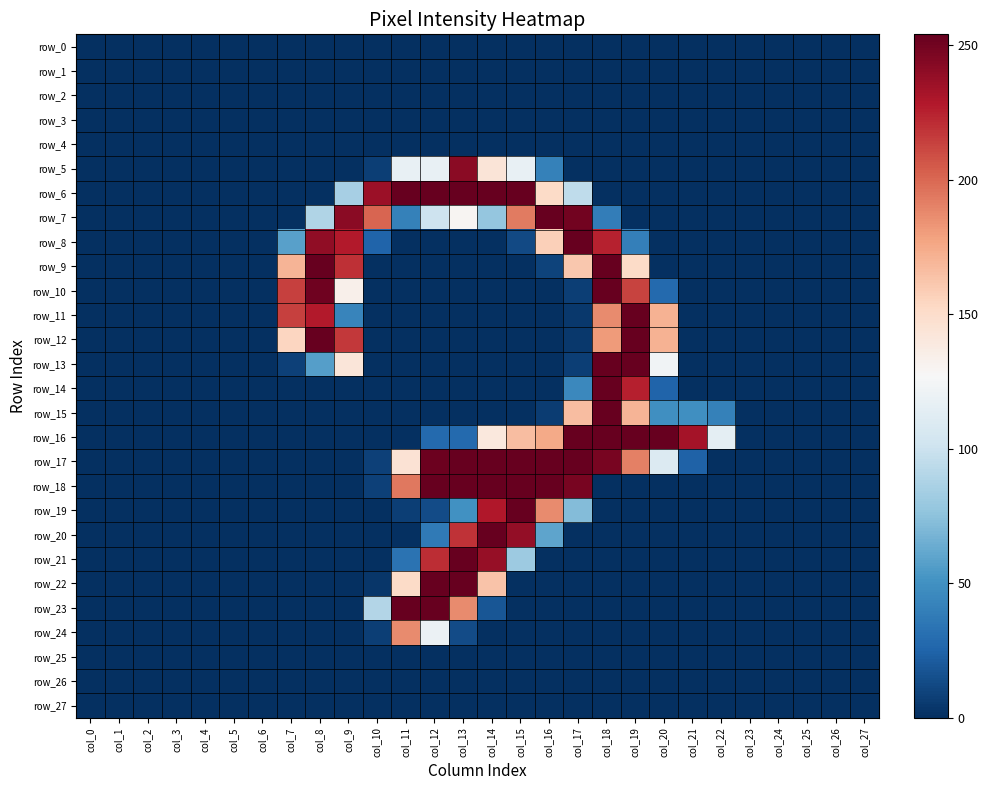

Reading left to right, transcribe all the data shown in this chart.

row_0: 0	0	0	0	0	0	0	0	0	0	0	0	0	0	0	0	0	0	0	0	0	0	0	0	0	0	0	0
row_1: 0	0	0	0	0	0	0	0	0	0	0	0	0	0	0	0	0	0	0	0	0	0	0	0	0	0	0	0
row_2: 0	0	0	0	0	0	0	0	0	0	0	0	0	0	0	0	0	0	0	0	0	0	0	0	0	0	0	0
row_3: 0	0	0	0	0	0	0	0	0	0	0	0	0	0	0	0	0	0	0	0	0	0	0	0	0	0	0	0
row_4: 0	0	0	0	0	0	0	0	0	0	0	0	0	0	0	0	0	0	0	0	0	0	0	0	0	0	0	0
row_5: 0	0	0	0	0	0	0	0	0	0	7	118	118	242	143	118	41	0	0	0	0	0	0	0	0	0	0	0
row_6: 0	0	0	0	0	0	0	0	0	85	236	254	254	254	254	254	151	95	0	0	0	0	0	0	0	0	0	0
row_7: 0	0	0	0	0	0	0	0	89	242	201	41	101	129	78	193	254	250	39	0	0	0	0	0	0	0	0	0
row_8: 0	0	0	0	0	0	0	58	240	228	25	0	0	0	0	12	157	254	225	40	0	0	0	0	0	0	0	0
row_9: 0	0	0	0	0	0	0	170	254	220	0	0	0	0	0	0	9	161	254	151	0	0	0	0	0	0	0	0
row_10: 0	0	0	0	0	0	0	214	251	133	0	0	0	0	0	0	0	7	254	213	28	0	0	0	0	0	0	0
row_11: 0	0	0	0	0	0	0	214	228	43	0	0	0	0	0	0	0	4	187	254	171	0	0	0	0	0	0	0
row_12: 0	0	0	0	0	0	0	154	254	217	0	0	0	0	0	0	0	4	181	254	171	0	0	0	0	0	0	0
row_13: 0	0	0	0	0	0	0	8	57	142	0	0	0	0	0	0	0	7	254	254	123	0	0	0	0	0	0	0
row_14: 0	0	0	0	0	0	0	0	0	0	0	0	0	0	0	0	0	45	254	226	25	0	0	0	0	0	0	0
row_15: 0	0	0	0	0	0	0	0	0	0	0	0	0	0	0	0	6	166	254	170	49	49	41	0	0	0	0	0
row_16: 0	0	0	0	0	0	0	0	0	0	0	0	28	28	140	166	175	254	254	254	254	233	115	0	0	0	0	0
row_17: 0	0	0	0	0	0	0	0	0	0	8	145	252	254	254	254	254	254	248	191	110	24	0	0	0	0	0	0
row_18: 0	0	0	0	0	0	0	0	0	0	8	194	254	254	254	254	254	248	0	0	0	0	0	0	0	0	0	0
row_19: 0	0	0	0	0	0	0	0	0	0	0	7	13	50	229	254	187	72	0	0	0	0	0	0	0	0	0	0
row_20: 0	0	0	0	0	0	0	0	0	0	0	0	37	219	254	239	60	0	0	0	0	0	0	0	0	0	0	0
row_21: 0	0	0	0	0	0	0	0	0	0	0	33	221	254	238	81	0	0	0	0	0	0	0	0	0	0	0	0
row_22: 0	0	0	0	0	0	0	0	0	0	3	151	254	254	163	0	0	0	0	0	0	0	0	0	0	0	0	0
row_23: 0	0	0	0	0	0	0	0	0	0	90	254	254	187	18	0	0	0	0	0	0	0	0	0	0	0	0	0
row_24: 0	0	0	0	0	0	0	0	0	0	7	187	120	13	0	0	0	0	0	0	0	0	0	0	0	0	0	0
row_25: 0	0	0	0	0	0	0	0	0	0	0	0	0	0	0	0	0	0	0	0	0	0	0	0	0	0	0	0
row_26: 0	0	0	0	0	0	0	0	0	0	0	0	0	0	0	0	0	0	0	0	0	0	0	0	0	0	0	0
row_27: 0	0	0	0	0	0	0	0	0	0	0	0	0	0	0	0	0	0	0	0	0	0	0	0	0	0	0	0